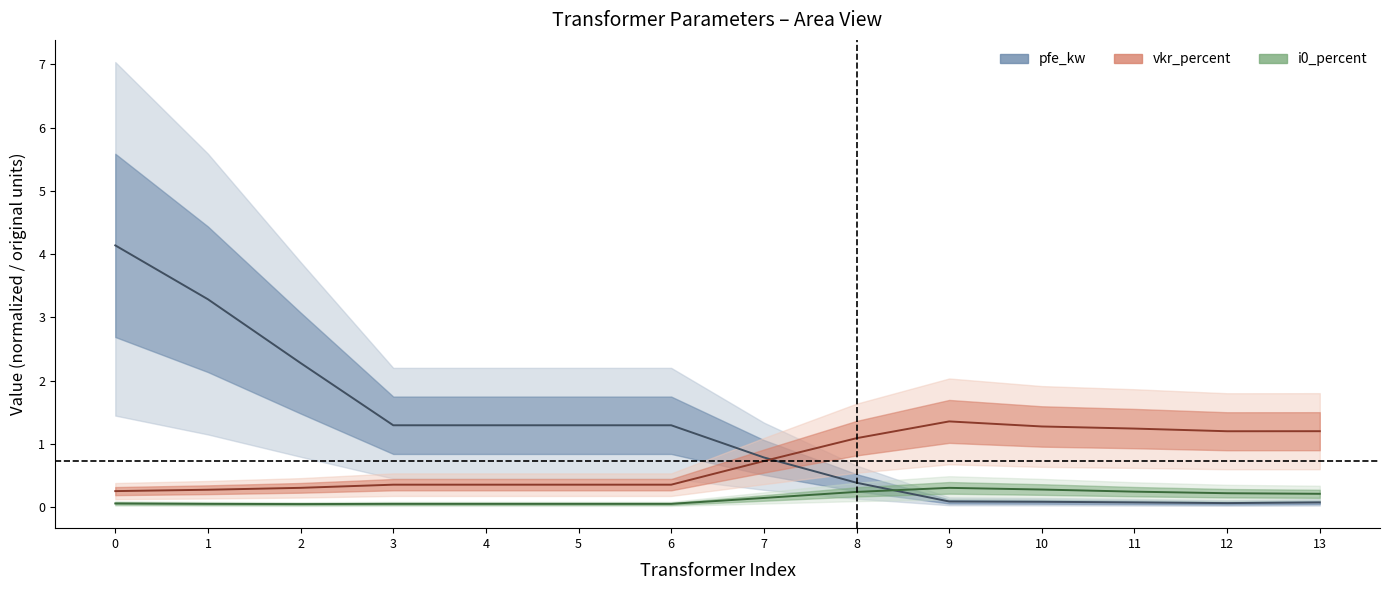

At which category does i0_percent reach its first local valley?

2